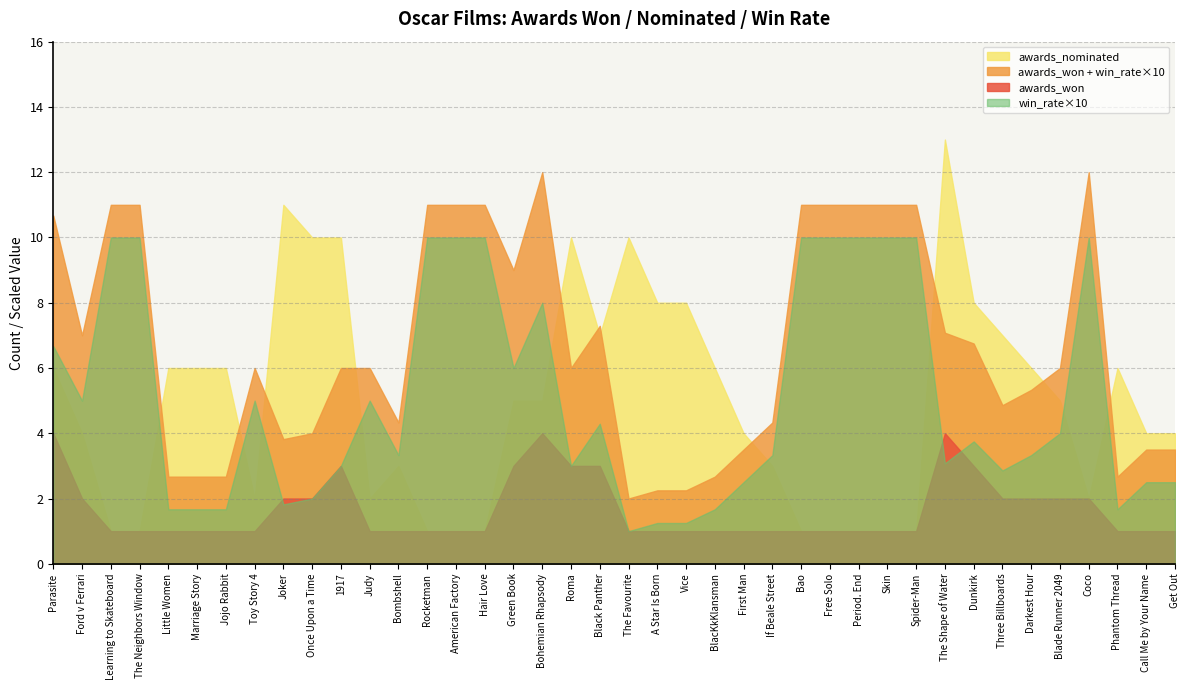

Is it true that awards_won equals 0.4 at If Beale Street?

False